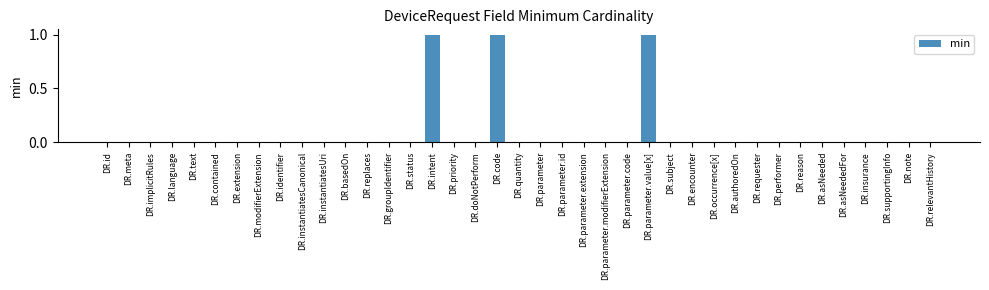

Reading left to right, extract all data points from this chart.

0	0	0	0	0	0	0	0	0	0	0	0	0	0	0	1	0	0	1	0	0	0	0	0	0	1	0	0	0	0	0	0	0	0	0	0	0	0	0